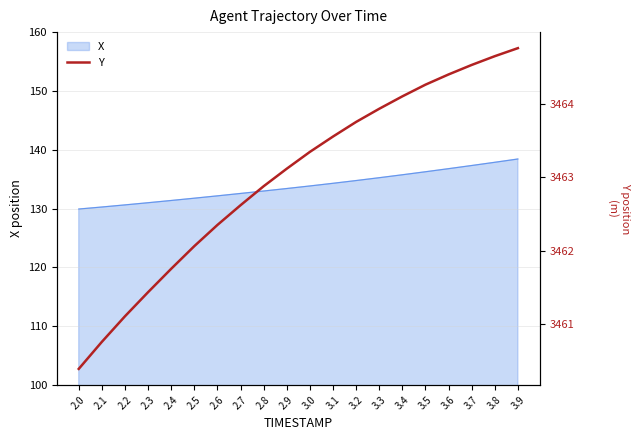

At which category does the chart reach its peak across all series?

3.9